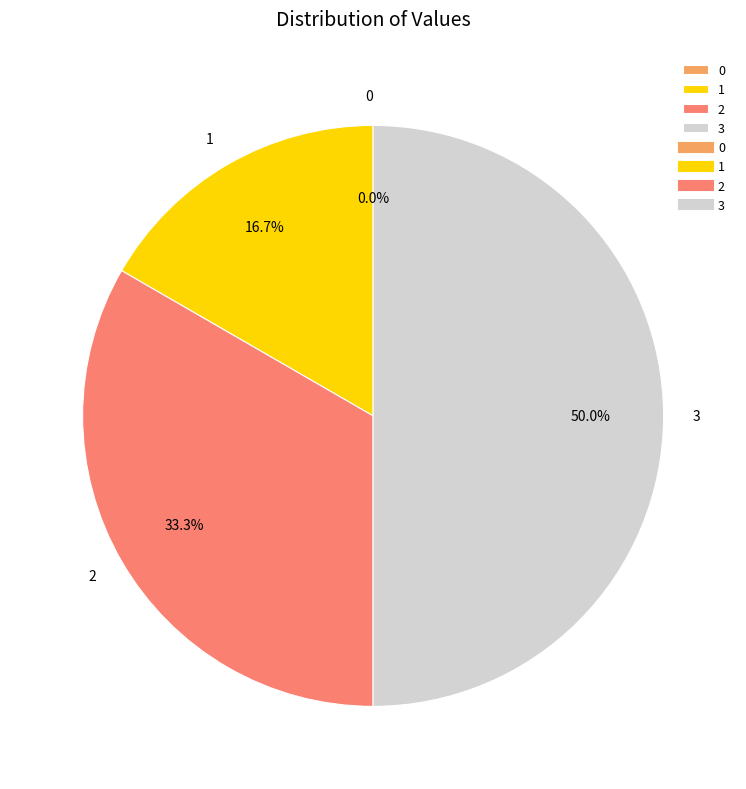

Count the number of slices in the pie.

4